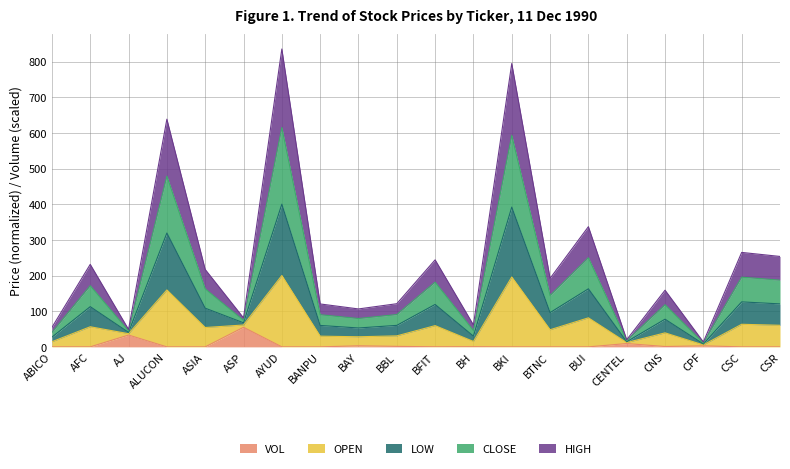

What is the maximum value for VOL?

55.0